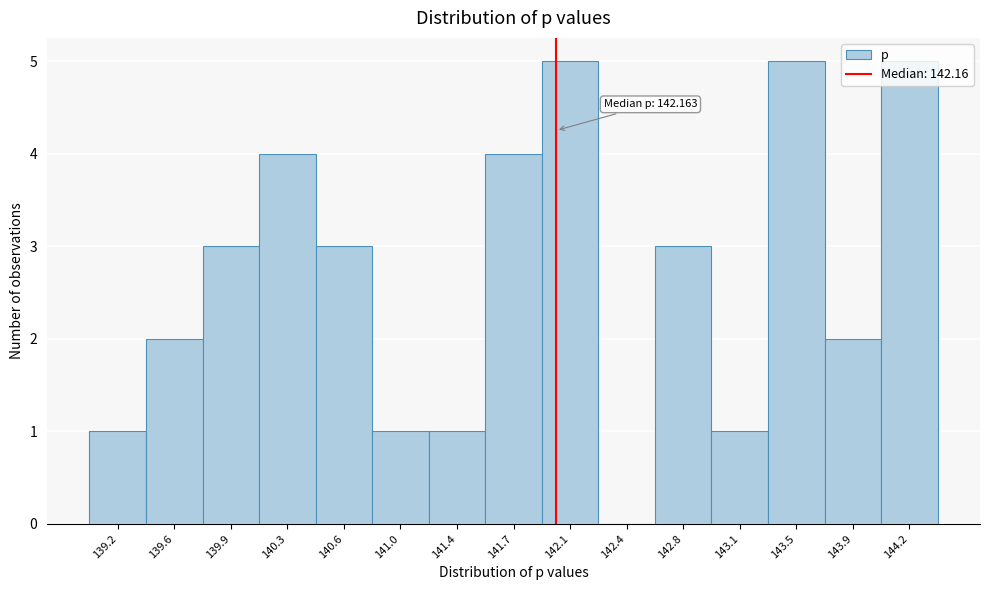

What is the greatest value displayed?

5